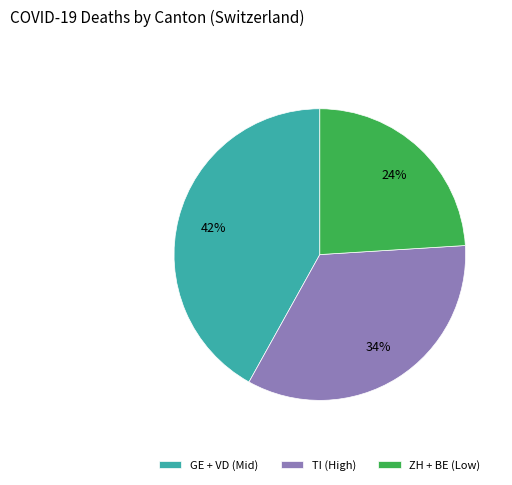

Combined, do GE + VD (Mid) and TI (High) account for over 50%?

Yes